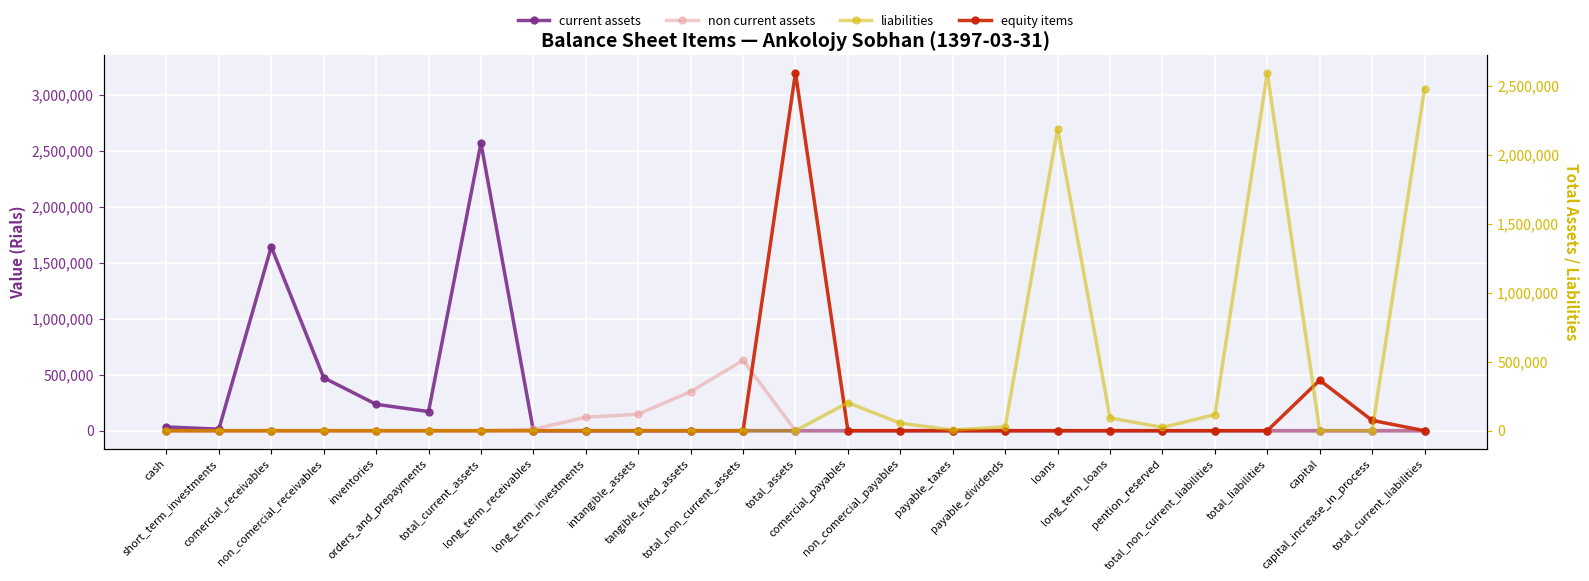

What position from the left is total_current_assets?

7